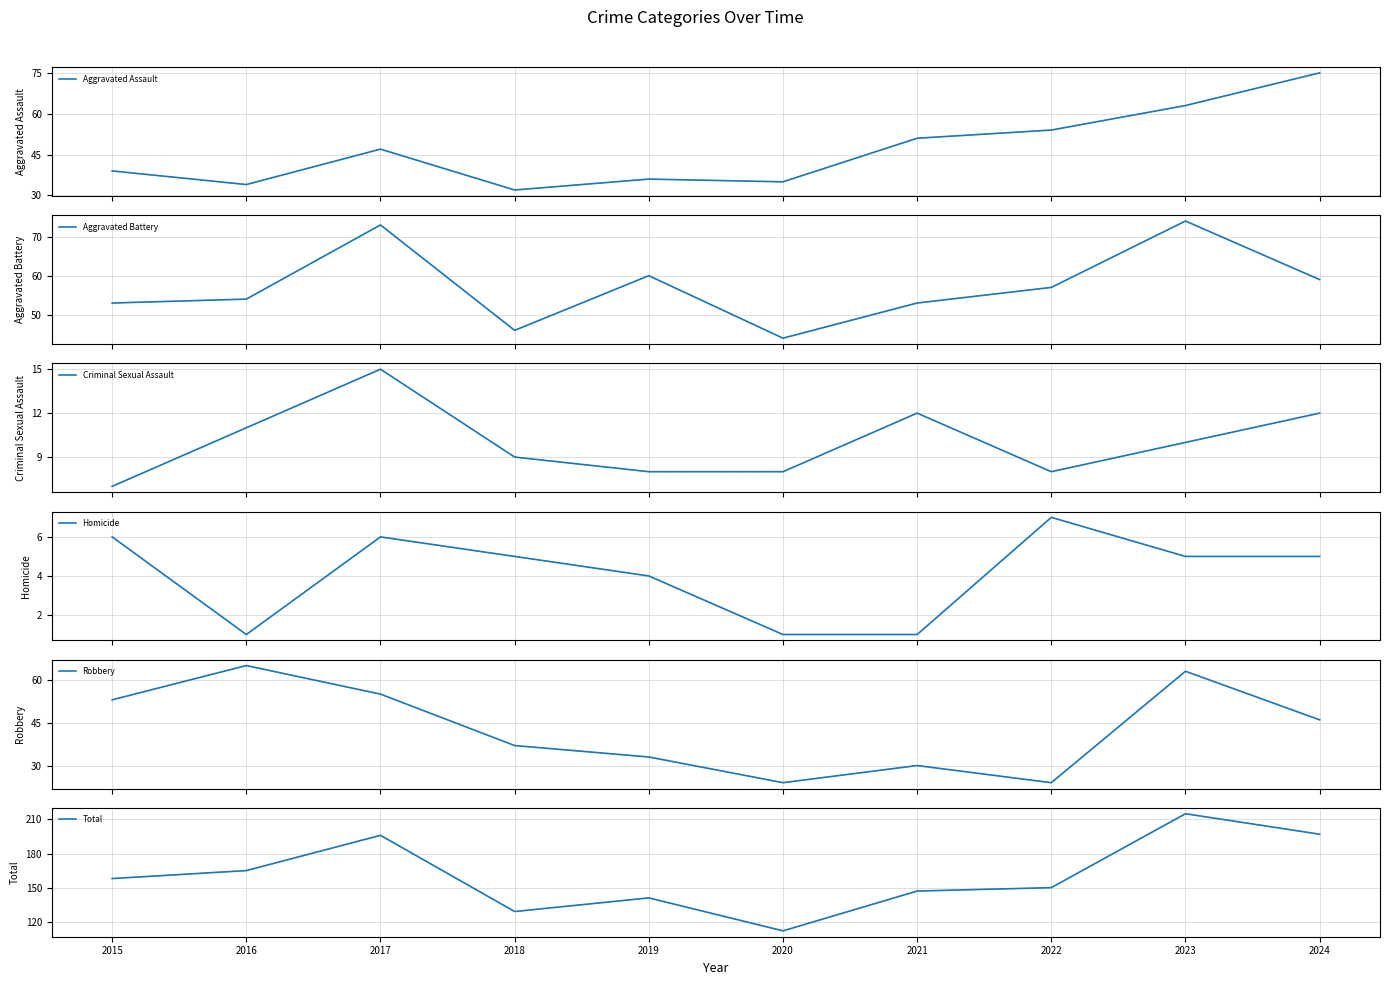

Reading left to right, list all the values displayed in this chart.

Aggravated Assault: 2015=39	2016=34	2017=47	2018=32	2019=36	2020=35	2021=51	2022=54	2023=63	2024=75
Aggravated Battery: 2015=53	2016=54	2017=73	2018=46	2019=60	2020=44	2021=53	2022=57	2023=74	2024=59
Criminal Sexual Assault: 2015=7	2016=11	2017=15	2018=9	2019=8	2020=8	2021=12	2022=8	2023=10	2024=12
Homicide: 2015=6	2016=1	2017=6	2018=5	2019=4	2020=1	2021=1	2022=7	2023=5	2024=5
Robbery: 2015=53	2016=65	2017=55	2018=37	2019=33	2020=24	2021=30	2022=24	2023=63	2024=46
Total: 2015=158	2016=165	2017=196	2018=129	2019=141	2020=112	2021=147	2022=150	2023=215	2024=197